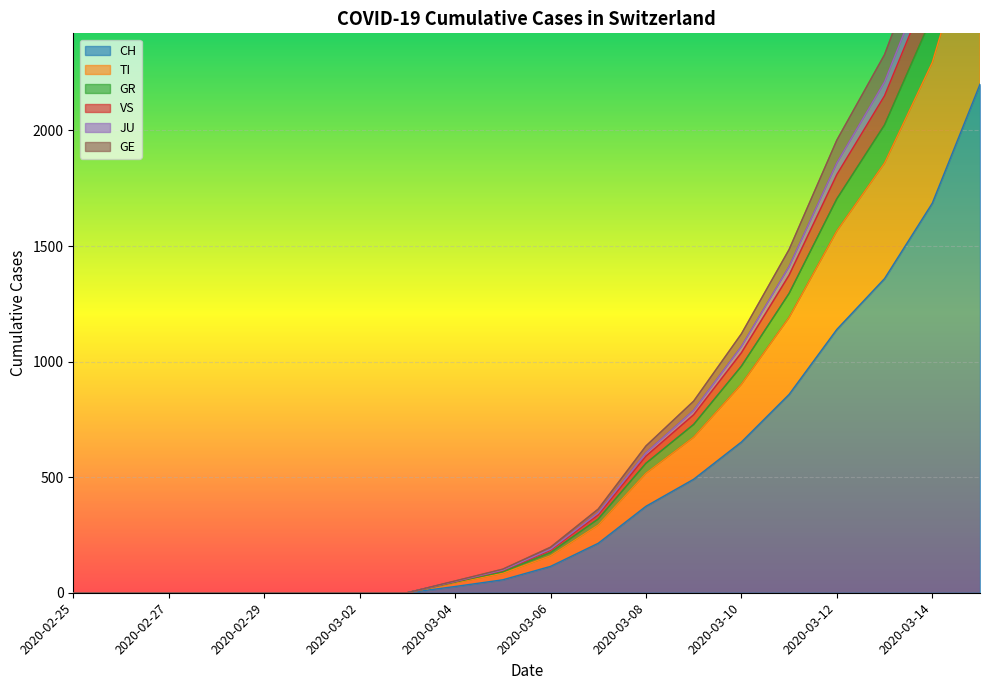

What are all the series names shown in the legend?

CH, TI, GR, VS, JU, GE